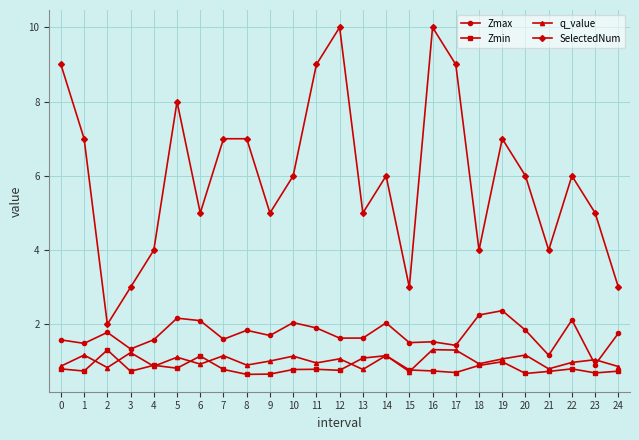

Which series has the largest total across all categories?

SelectedNum